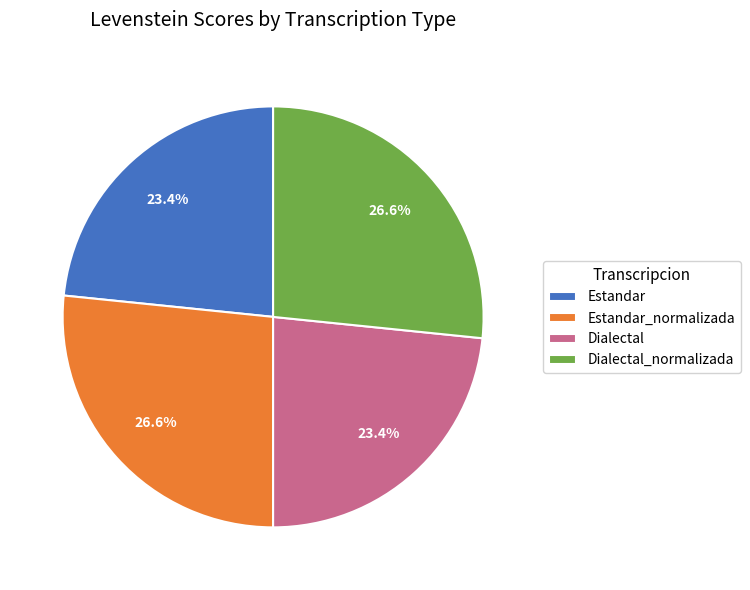

To the nearest percent, what portion does Estandar_normalizada represent?

27%